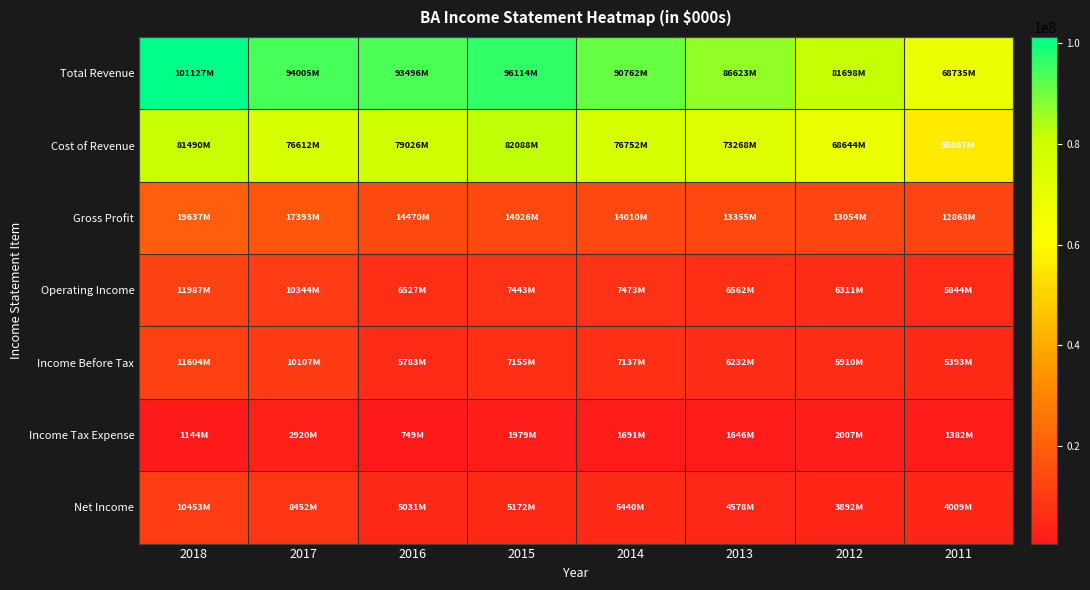

Which category has the highest value across all series?

2018